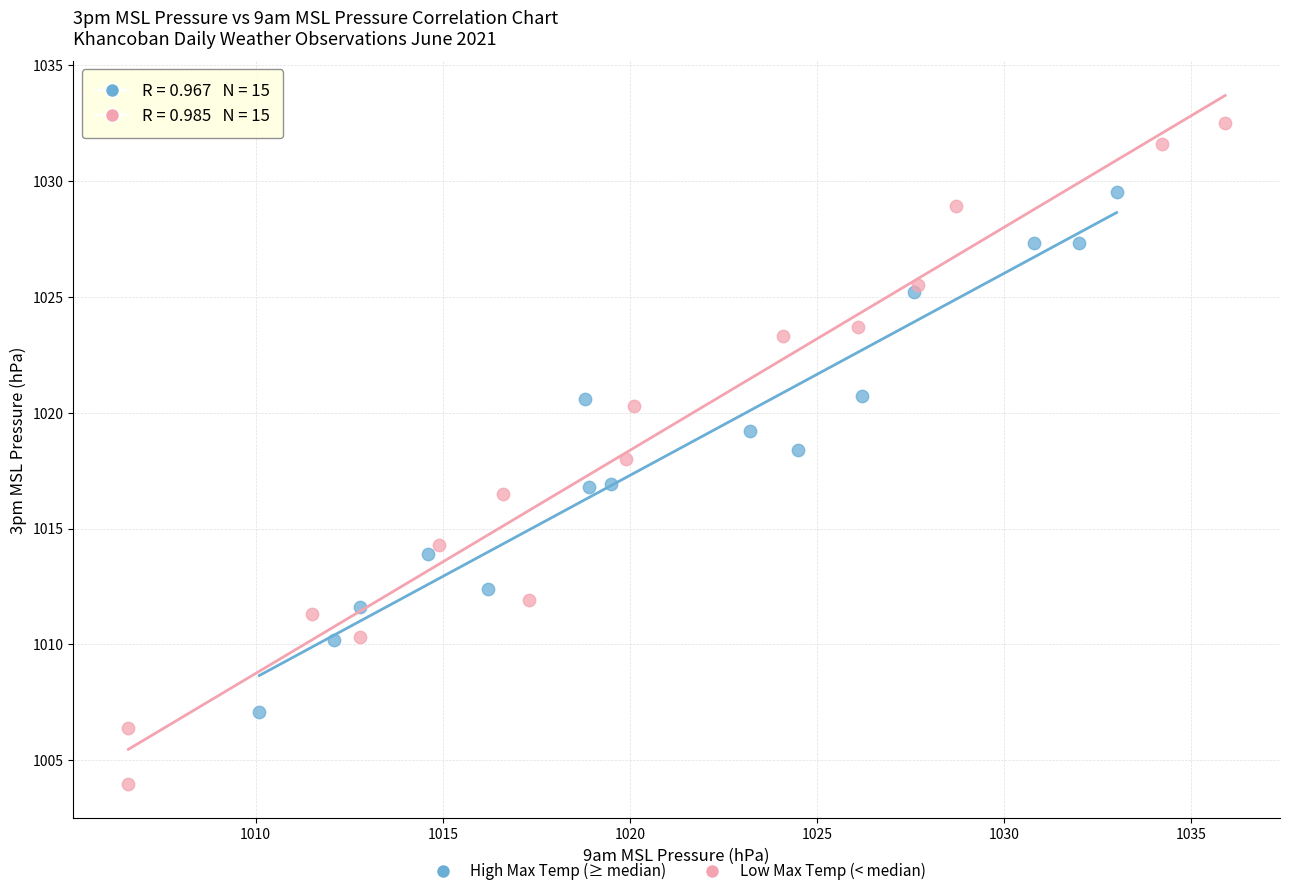

Which series has the largest Y range (max minus min)?

Low Max Temp (< median)